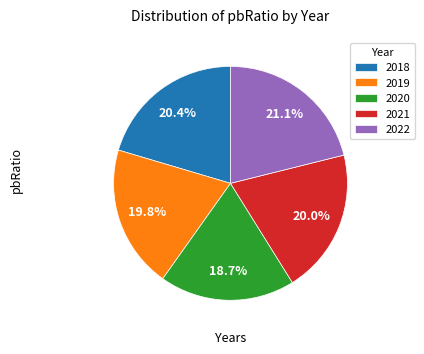

What percentage is the 2020 slice, to the nearest percent?

19%